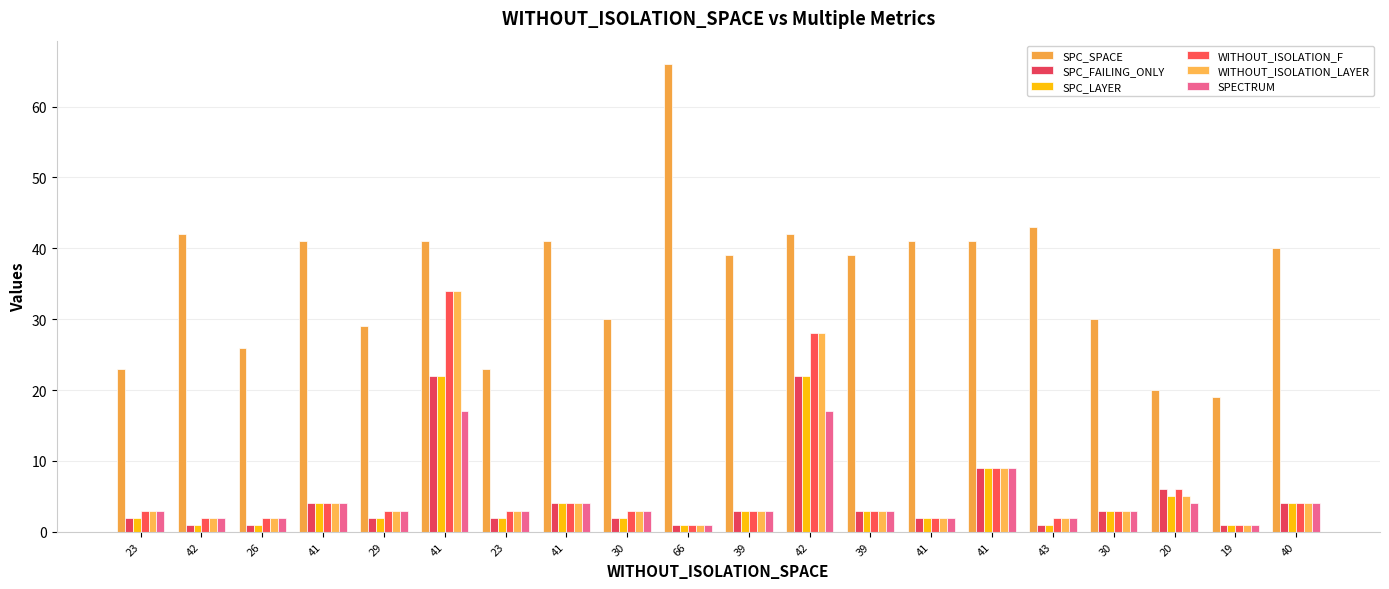

What is the value of the SPC_SPACE bar at the 4th from the left?

41